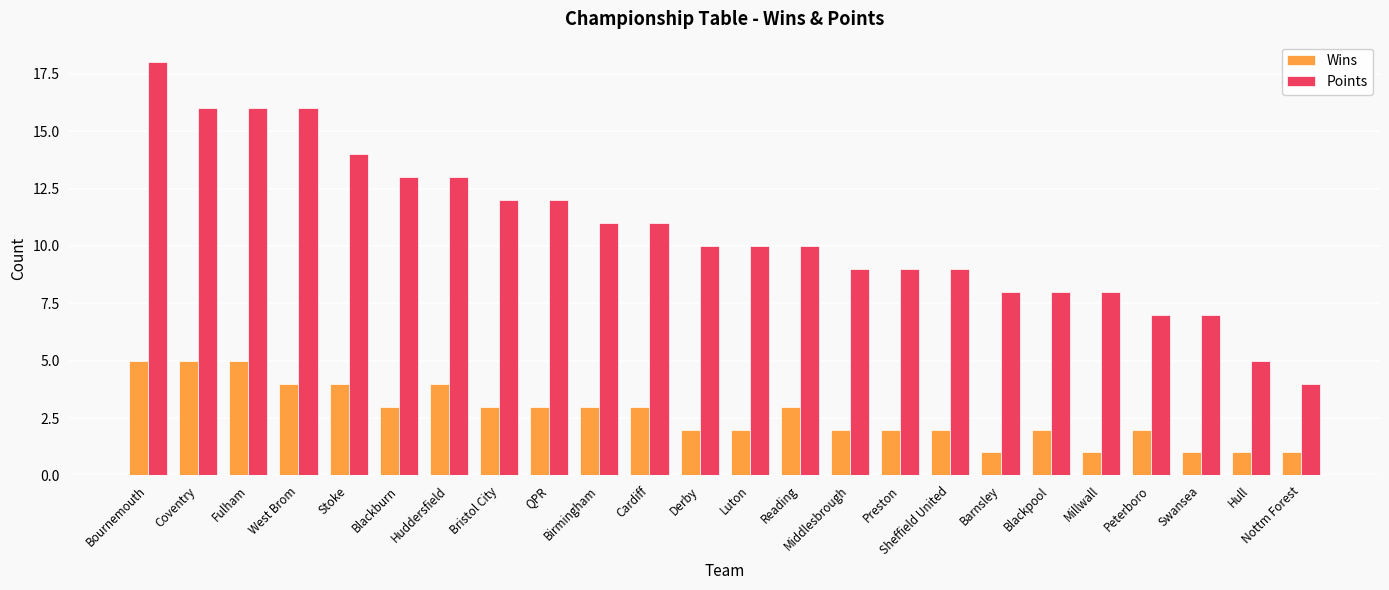

Reading right to left, transcribe all the data shown in this chart.

Wins: 1	1	1	2	1	2	1	2	2	2	3	2	2	3	3	3	3	4	3	4	4	5	5	5
Points: 4	5	7	7	8	8	8	9	9	9	10	10	10	11	11	12	12	13	13	14	16	16	16	18